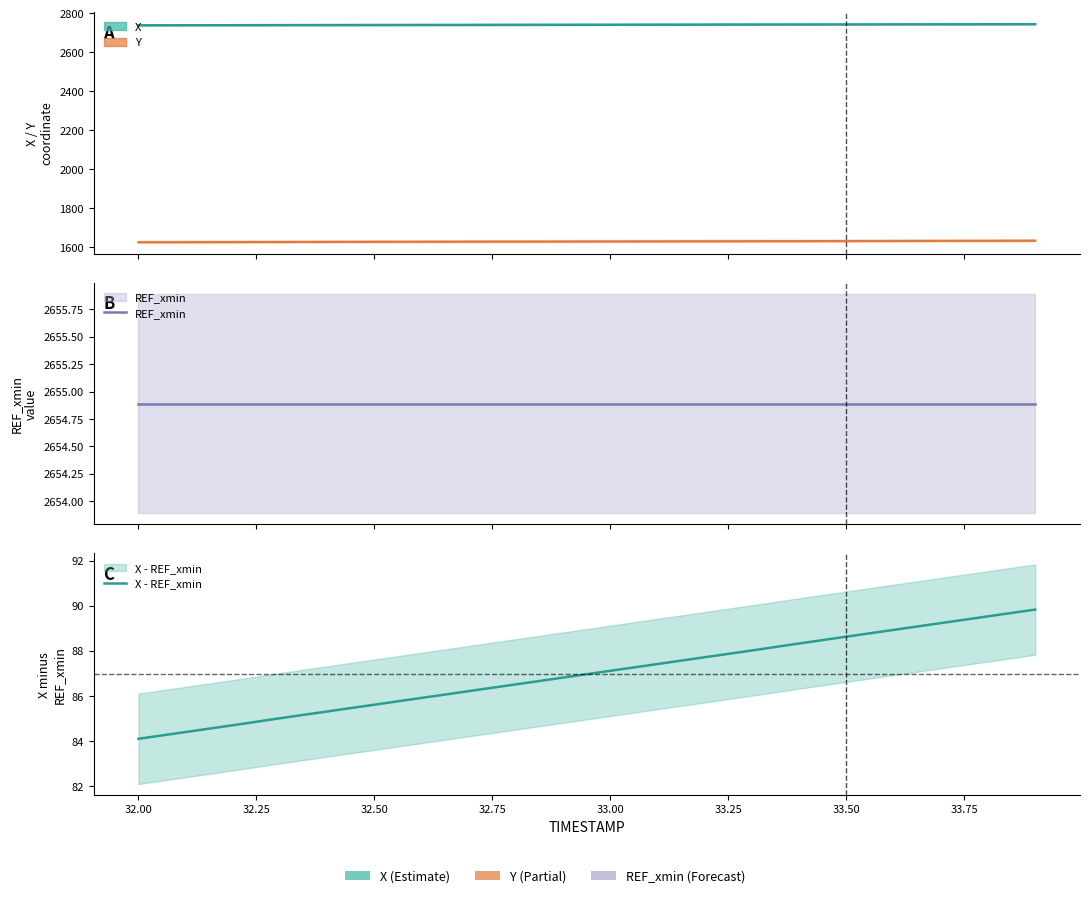

The value of Y at 33.25 is 2889.4. True or false?

False